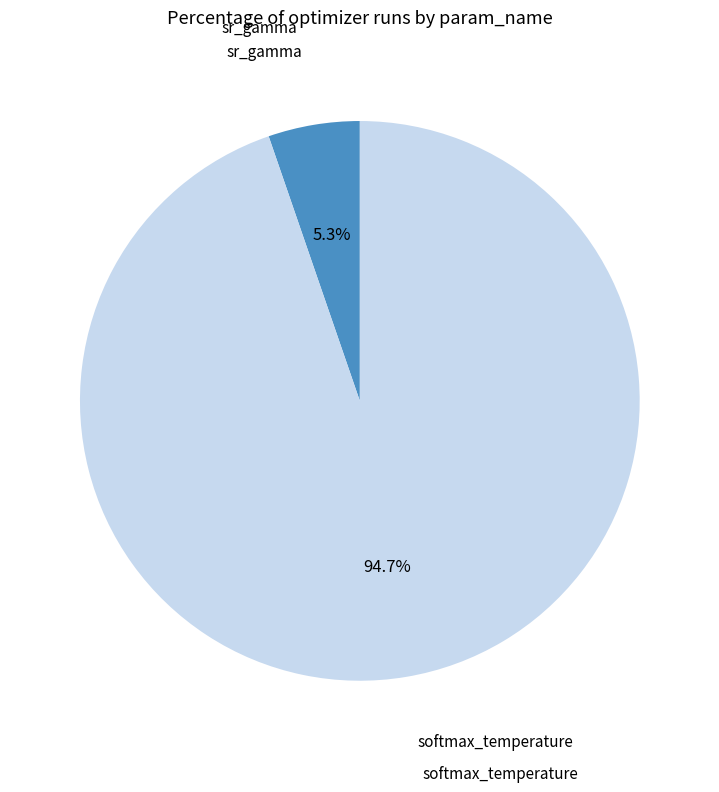

Is there a majority slice in this chart?

Yes